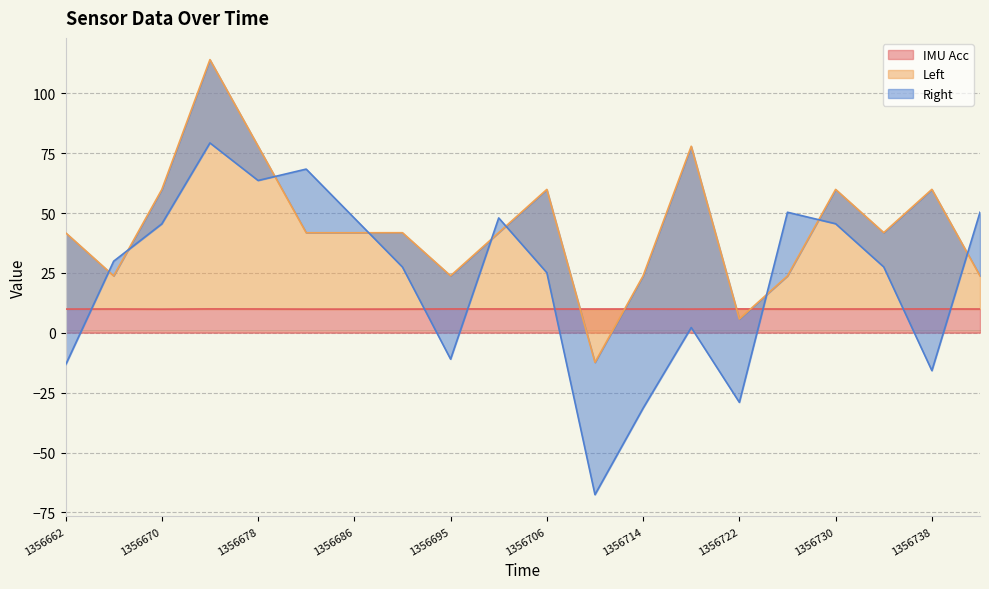

True or false: IMU Acc has a value of 10.0 at 1356695.

True